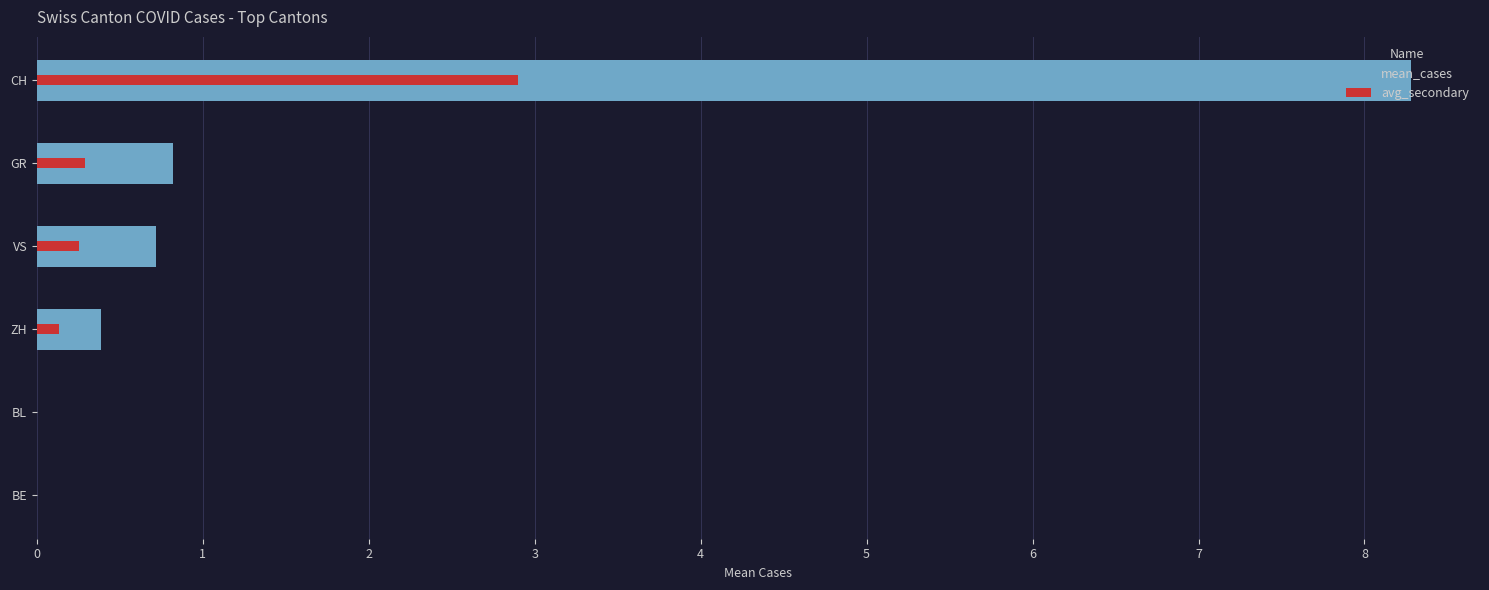

Which series changed the most between VS and ZH?

mean_cases